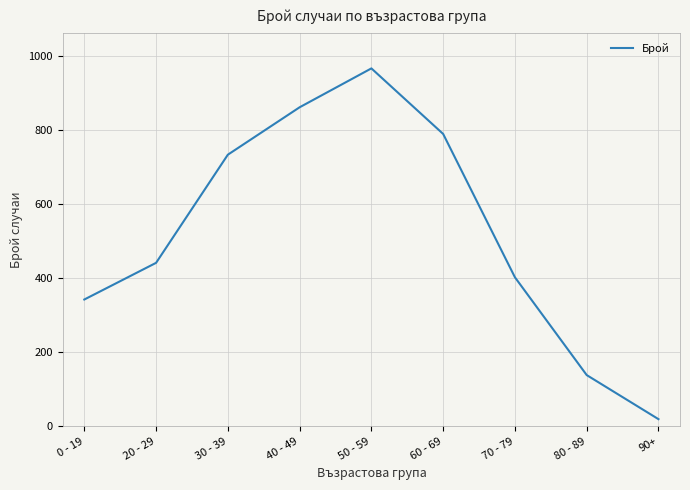

How many lines are shown in the chart?

1